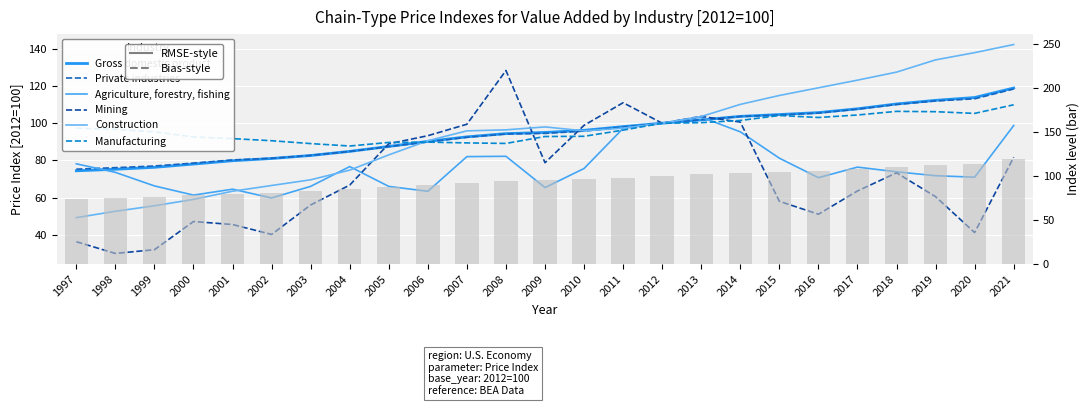

Which series has the widest spread of values?

Mining